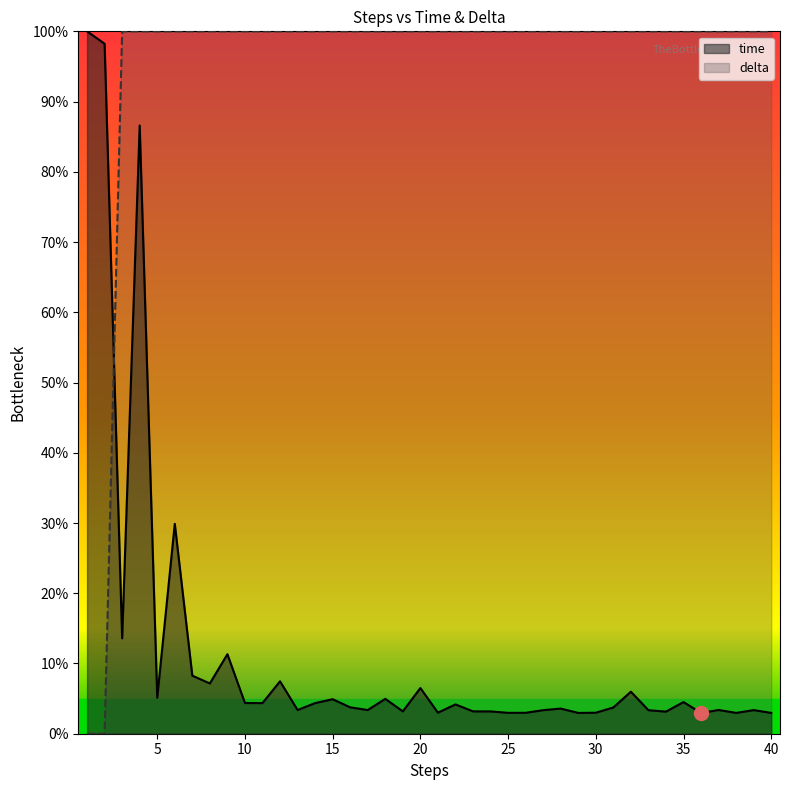

How many lines are shown in the chart?

2